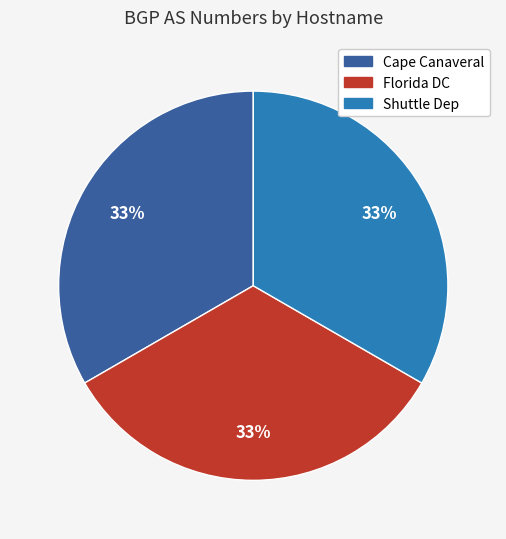

Approximately how many times larger is the value at Shuttle Dep compared to Cape Canaveral?

1.0